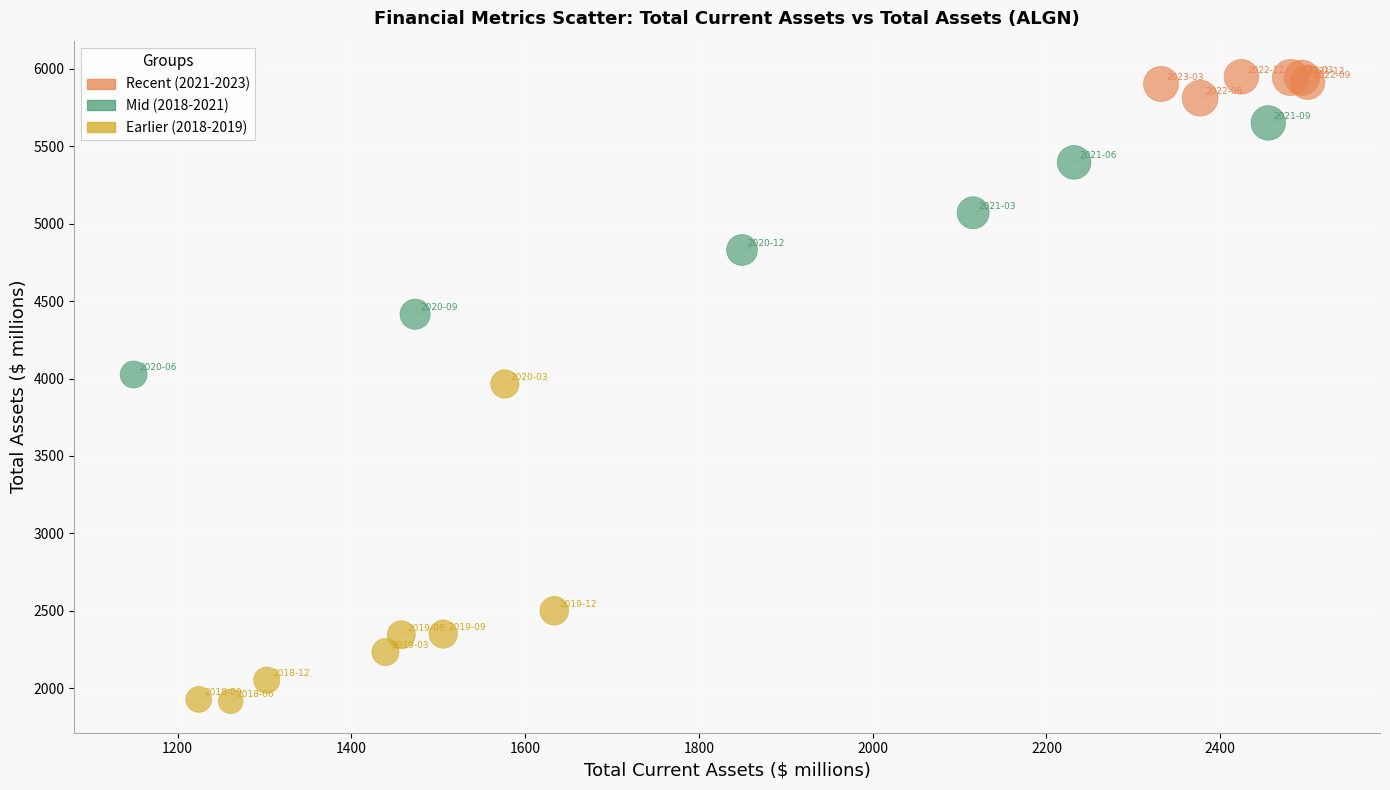

Which series contains the highest Y value?

Recent (2021-2023)